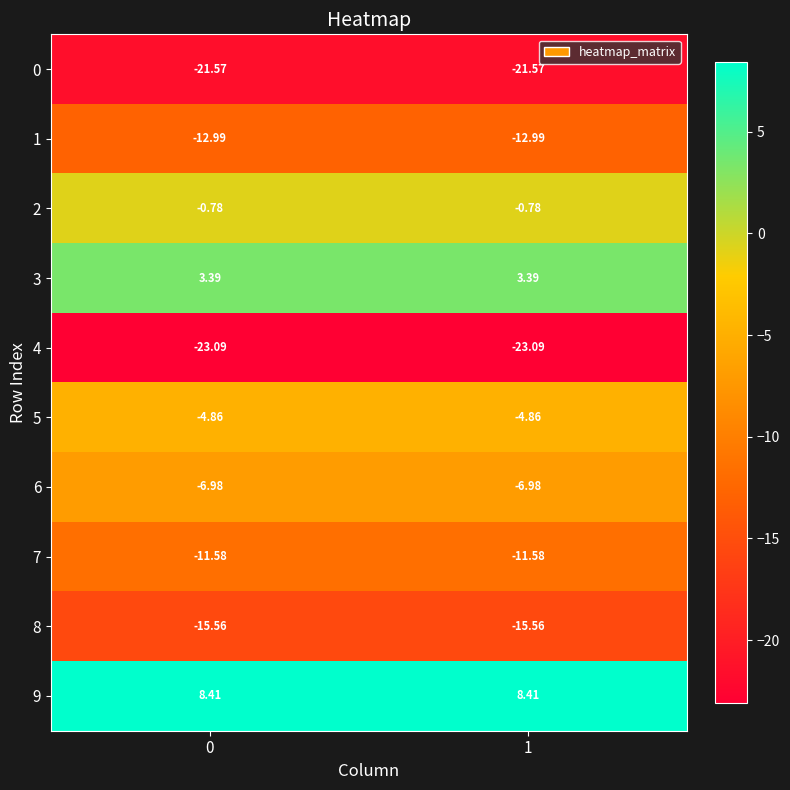

What is the total value across all series at 1?

-85.6